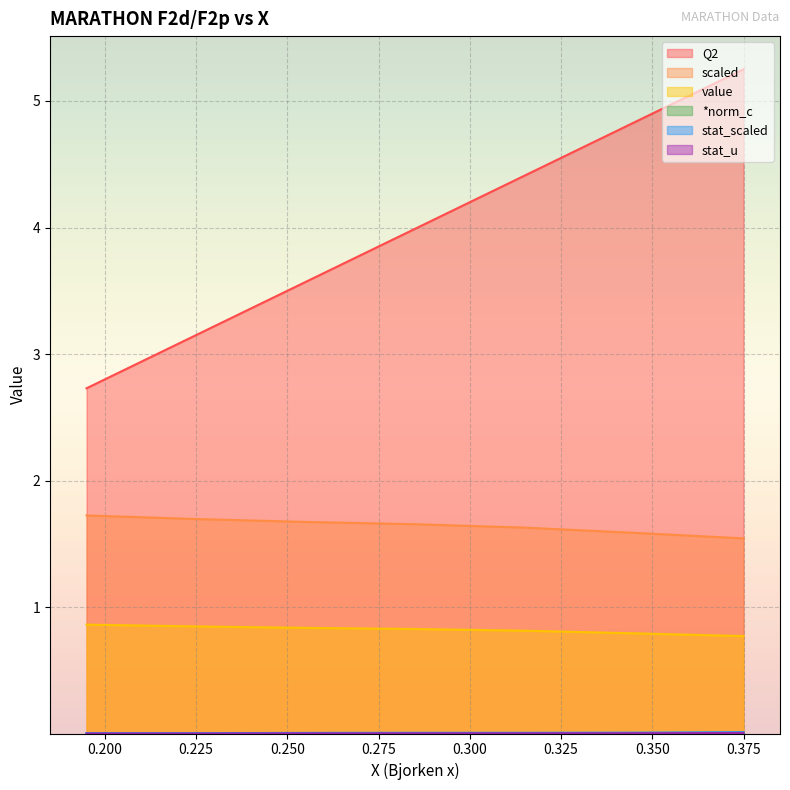

What is the spread (max minus min) of values at 0.375?

5.2